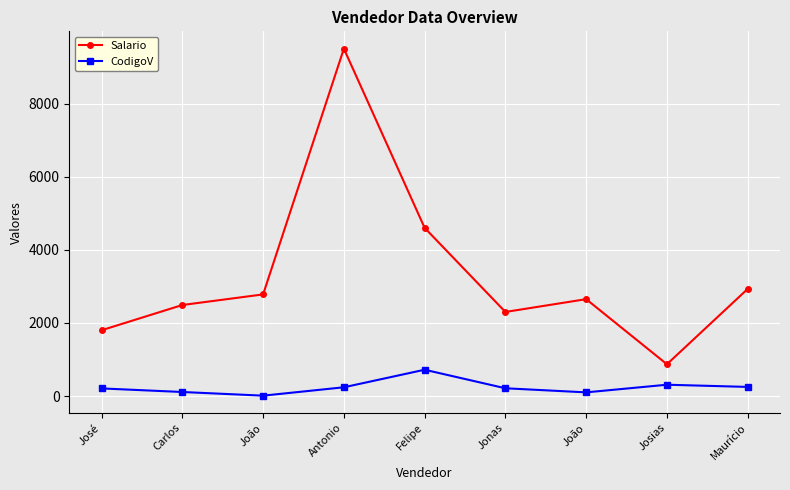

What is the label of the 5th point from the right?

Felipe